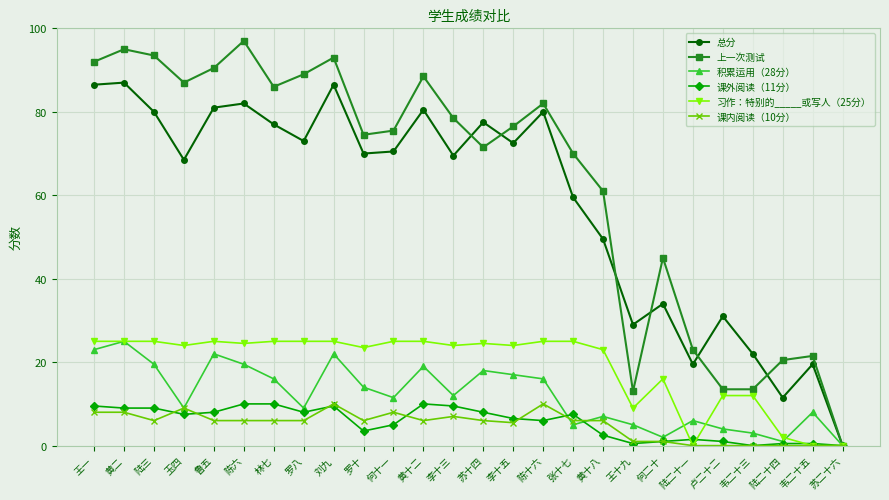

How many data points in 积累运用（28分） are less than 12?

13